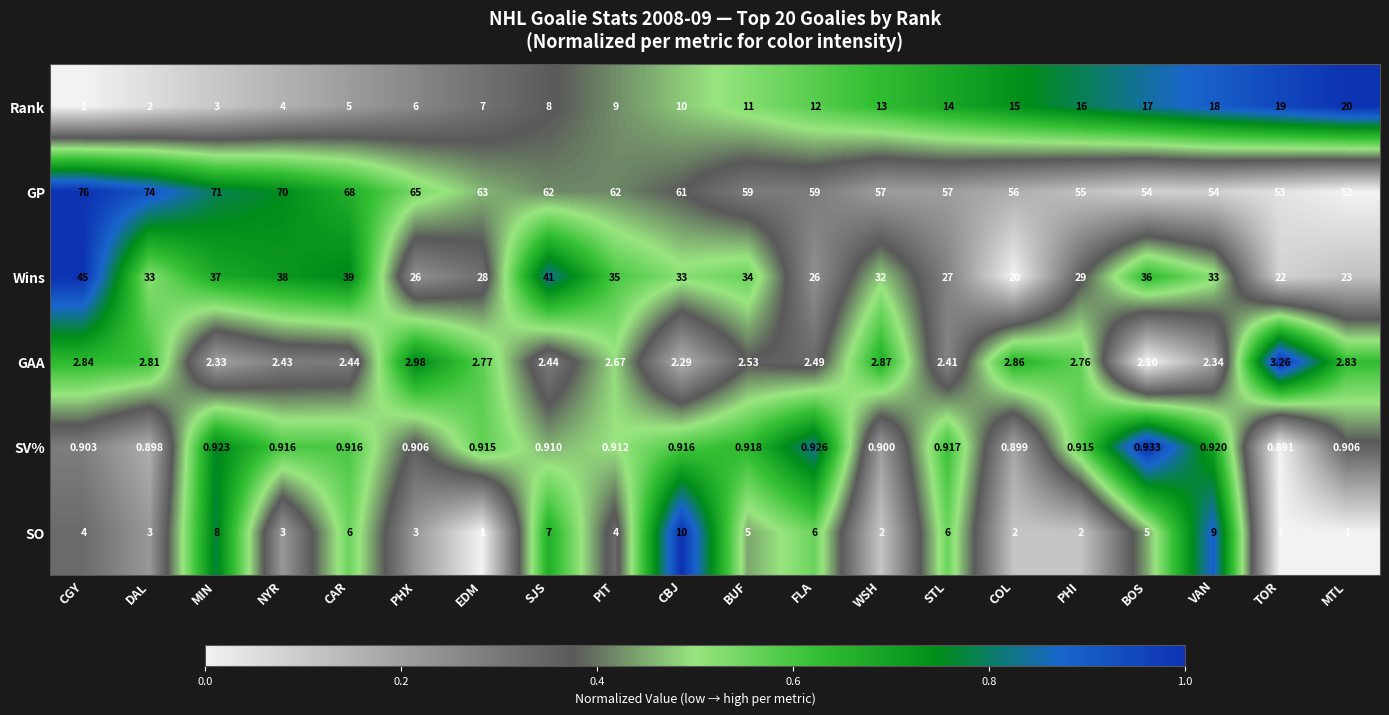

Rank the series by their maximum value, from lowest to highest.

SV%, GAA, SO, Rank, Wins, GP